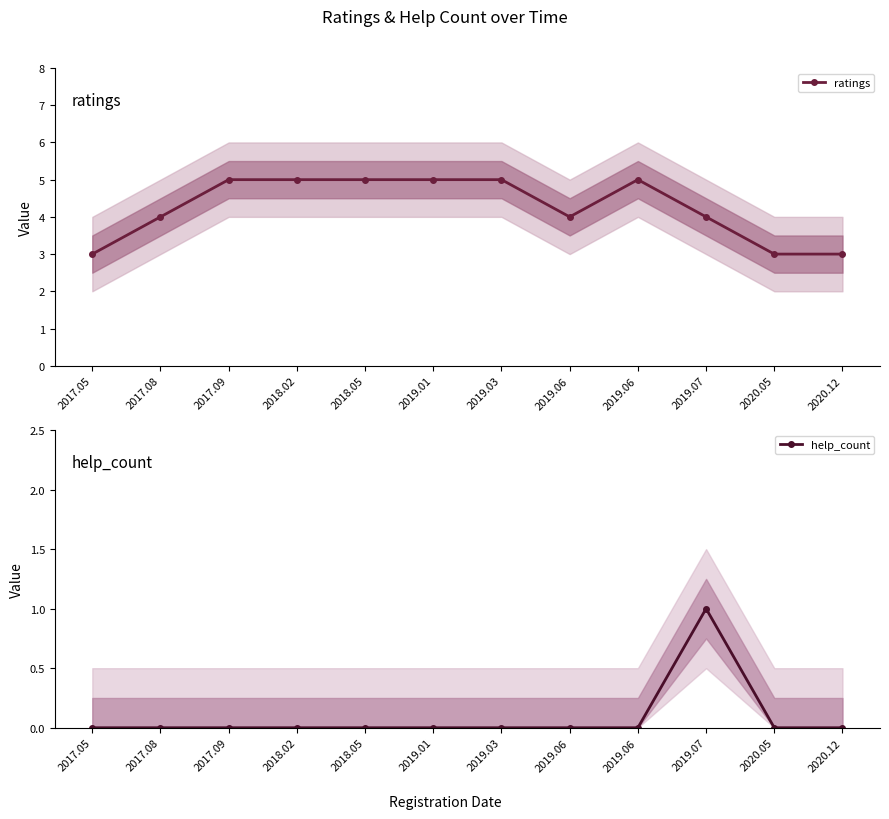

Does the chart have visible grid lines?

No